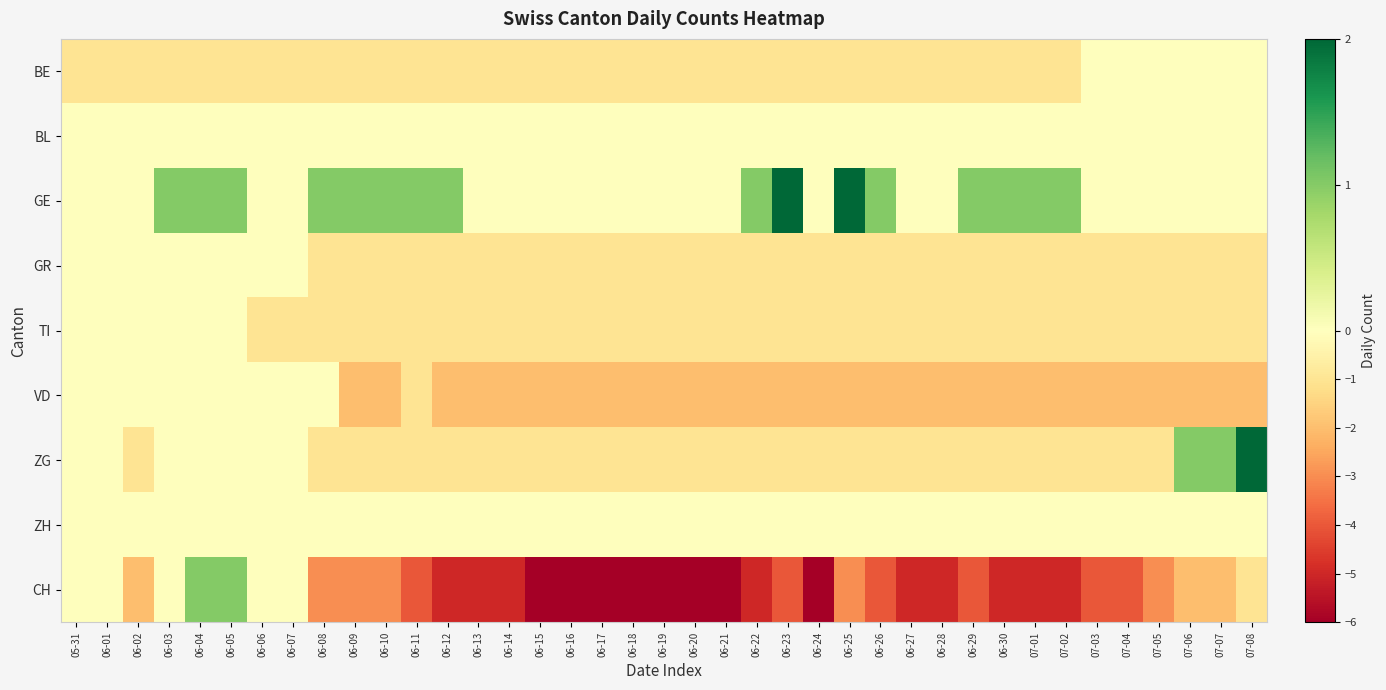

Reading left to right, extract all data points from this chart.

BE: 05-31=-1	06-01=-1	06-02=-1	06-03=-1	06-04=-1	06-05=-1	06-06=-1	06-07=-1	06-08=-1	06-09=-1	06-10=-1	06-11=-1	06-12=-1	06-13=-1	06-14=-1	06-15=-1	06-16=-1	06-17=-1	06-18=-1	06-19=-1	06-20=-1	06-21=-1	06-22=-1	06-23=-1	06-24=-1	06-25=-1	06-26=-1	06-27=-1	06-28=-1	06-29=-1	06-30=-1	07-01=-1	07-02=-1	07-03=0	07-04=0	07-05=0	07-06=0	07-07=0	07-08=0
BL: 05-31=0	06-01=0	06-02=0	06-03=0	06-04=0	06-05=0	06-06=0	06-07=0	06-08=0	06-09=0	06-10=0	06-11=0	06-12=0	06-13=0	06-14=0	06-15=0	06-16=0	06-17=0	06-18=0	06-19=0	06-20=0	06-21=0	06-22=0	06-23=0	06-24=0	06-25=0	06-26=0	06-27=0	06-28=0	06-29=0	06-30=0	07-01=0	07-02=0	07-03=0	07-04=0	07-05=0	07-06=0	07-07=0	07-08=0
GE: 05-31=0	06-01=0	06-02=0	06-03=1	06-04=1	06-05=1	06-06=0	06-07=0	06-08=1	06-09=1	06-10=1	06-11=1	06-12=1	06-13=0	06-14=0	06-15=0	06-16=0	06-17=0	06-18=0	06-19=0	06-20=0	06-21=0	06-22=1	06-23=2	06-24=0	06-25=2	06-26=1	06-27=0	06-28=0	06-29=1	06-30=1	07-01=1	07-02=1	07-03=0	07-04=0	07-05=0	07-06=0	07-07=0	07-08=0
GR: 05-31=0	06-01=0	06-02=0	06-03=0	06-04=0	06-05=0	06-06=0	06-07=0	06-08=-1	06-09=-1	06-10=-1	06-11=-1	06-12=-1	06-13=-1	06-14=-1	06-15=-1	06-16=-1	06-17=-1	06-18=-1	06-19=-1	06-20=-1	06-21=-1	06-22=-1	06-23=-1	06-24=-1	06-25=-1	06-26=-1	06-27=-1	06-28=-1	06-29=-1	06-30=-1	07-01=-1	07-02=-1	07-03=-1	07-04=-1	07-05=-1	07-06=-1	07-07=-1	07-08=-1
TI: 05-31=0	06-01=0	06-02=0	06-03=0	06-04=0	06-05=0	06-06=-1	06-07=-1	06-08=-1	06-09=-1	06-10=-1	06-11=-1	06-12=-1	06-13=-1	06-14=-1	06-15=-1	06-16=-1	06-17=-1	06-18=-1	06-19=-1	06-20=-1	06-21=-1	06-22=-1	06-23=-1	06-24=-1	06-25=-1	06-26=-1	06-27=-1	06-28=-1	06-29=-1	06-30=-1	07-01=-1	07-02=-1	07-03=-1	07-04=-1	07-05=-1	07-06=-1	07-07=-1	07-08=-1
VD: 05-31=0	06-01=0	06-02=0	06-03=0	06-04=0	06-05=0	06-06=0	06-07=0	06-08=0	06-09=-2	06-10=-2	06-11=-1	06-12=-2	06-13=-2	06-14=-2	06-15=-2	06-16=-2	06-17=-2	06-18=-2	06-19=-2	06-20=-2	06-21=-2	06-22=-2	06-23=-2	06-24=-2	06-25=-2	06-26=-2	06-27=-2	06-28=-2	06-29=-2	06-30=-2	07-01=-2	07-02=-2	07-03=-2	07-04=-2	07-05=-2	07-06=-2	07-07=-2	07-08=-2
ZG: 05-31=0	06-01=0	06-02=-1	06-03=0	06-04=0	06-05=0	06-06=0	06-07=0	06-08=-1	06-09=-1	06-10=-1	06-11=-1	06-12=-1	06-13=-1	06-14=-1	06-15=-1	06-16=-1	06-17=-1	06-18=-1	06-19=-1	06-20=-1	06-21=-1	06-22=-1	06-23=-1	06-24=-1	06-25=-1	06-26=-1	06-27=-1	06-28=-1	06-29=-1	06-30=-1	07-01=-1	07-02=-1	07-03=-1	07-04=-1	07-05=-1	07-06=1	07-07=1	07-08=2
ZH: 05-31=0	06-01=0	06-02=0	06-03=0	06-04=0	06-05=0	06-06=0	06-07=0	06-08=0	06-09=0	06-10=0	06-11=0	06-12=0	06-13=0	06-14=0	06-15=0	06-16=0	06-17=0	06-18=0	06-19=0	06-20=0	06-21=0	06-22=0	06-23=0	06-24=0	06-25=0	06-26=0	06-27=0	06-28=0	06-29=0	06-30=0	07-01=0	07-02=0	07-03=0	07-04=0	07-05=0	07-06=0	07-07=0	07-08=0
CH: 05-31=0	06-01=0	06-02=-2	06-03=0	06-04=1	06-05=1	06-06=0	06-07=0	06-08=-3	06-09=-3	06-10=-3	06-11=-4	06-12=-5	06-13=-5	06-14=-5	06-15=-6	06-16=-6	06-17=-6	06-18=-6	06-19=-6	06-20=-6	06-21=-6	06-22=-5	06-23=-4	06-24=-6	06-25=-3	06-26=-4	06-27=-5	06-28=-5	06-29=-4	06-30=-5	07-01=-5	07-02=-5	07-03=-4	07-04=-4	07-05=-3	07-06=-2	07-07=-2	07-08=-1